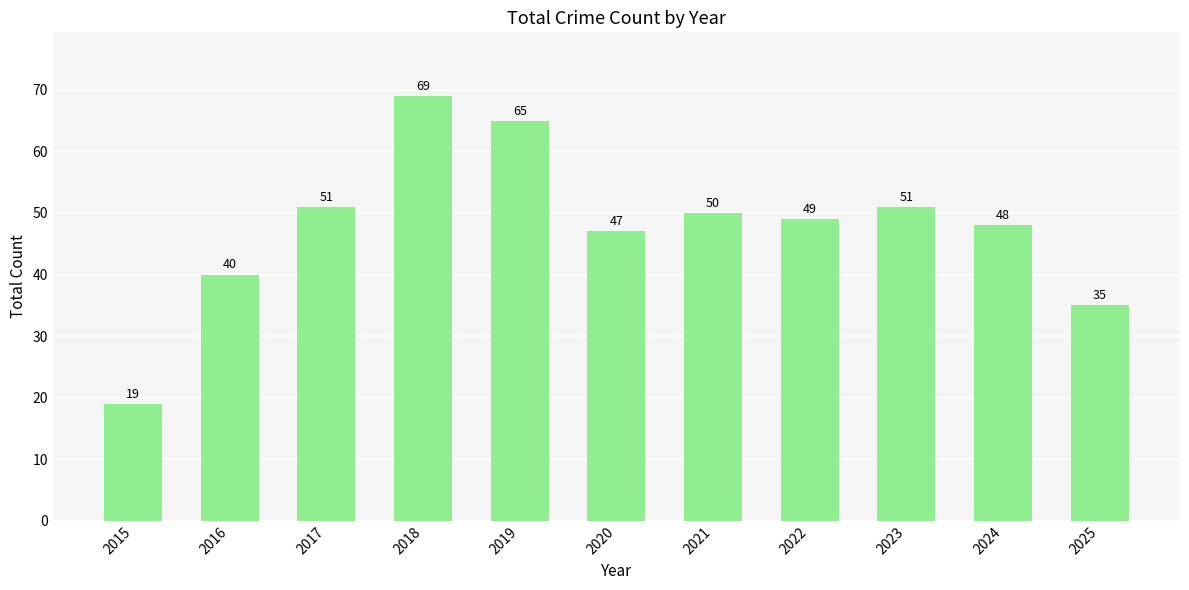

Which label corresponds to the largest value in the chart?

2018